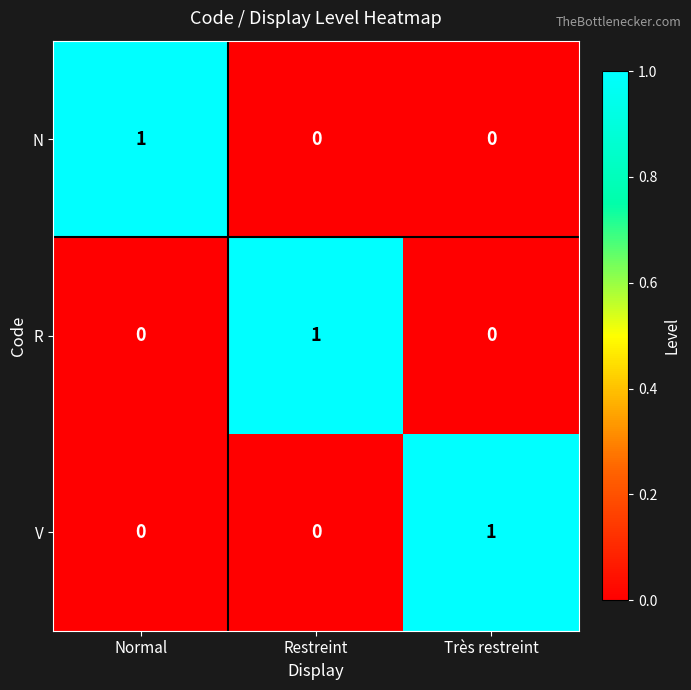

Reading right to left, extract all data points from this chart.

N: Très restreint=0	Restreint=0	Normal=1
R: Très restreint=0	Restreint=1	Normal=0
V: Très restreint=1	Restreint=0	Normal=0